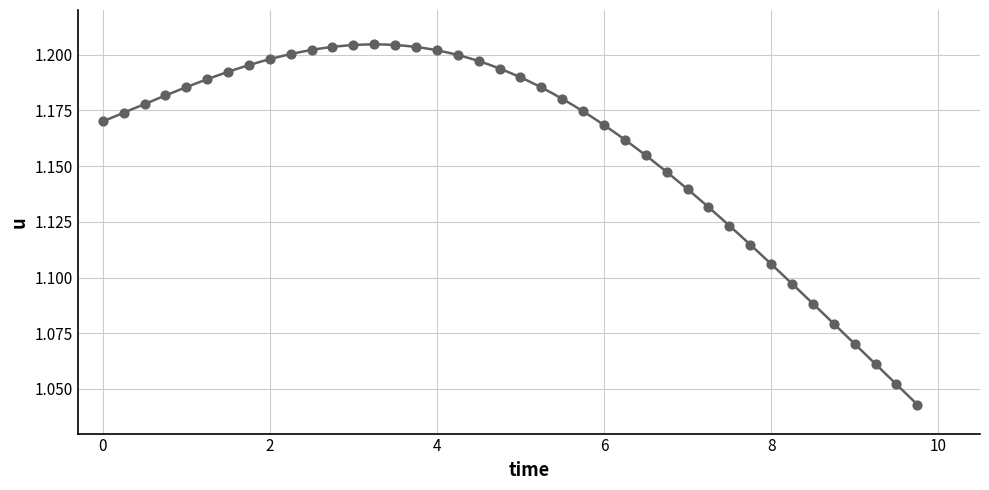

What is the range of X values (max minus min)?

9.8